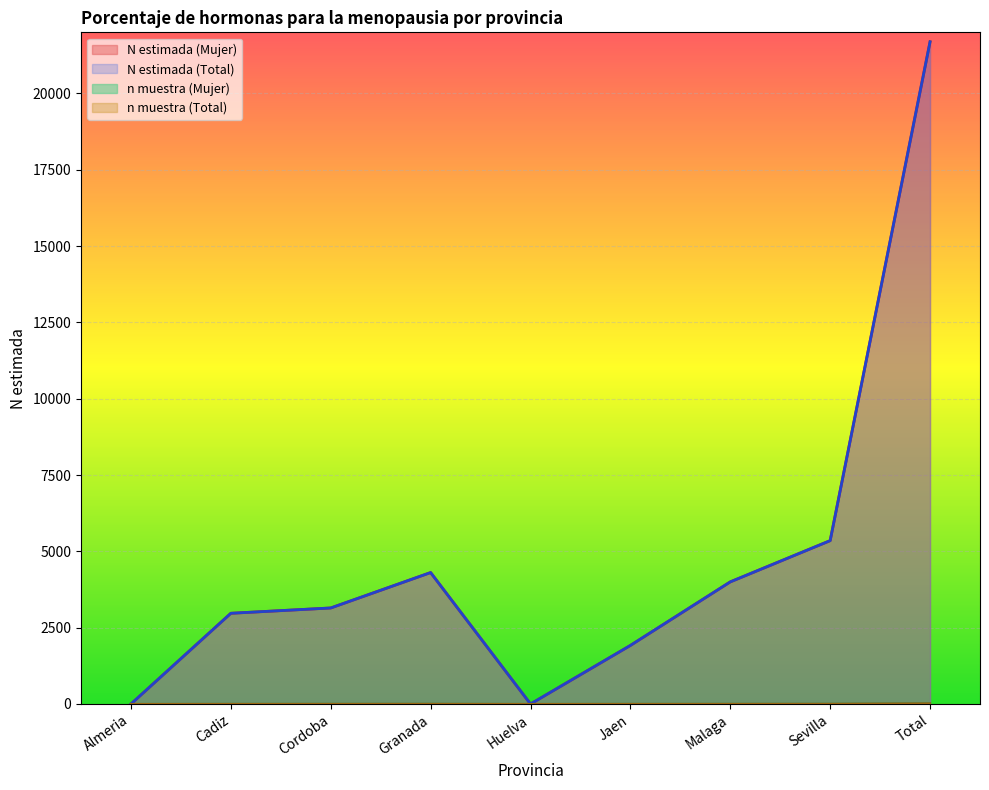

What is the difference between the highest and lowest values at Jaen?

1916